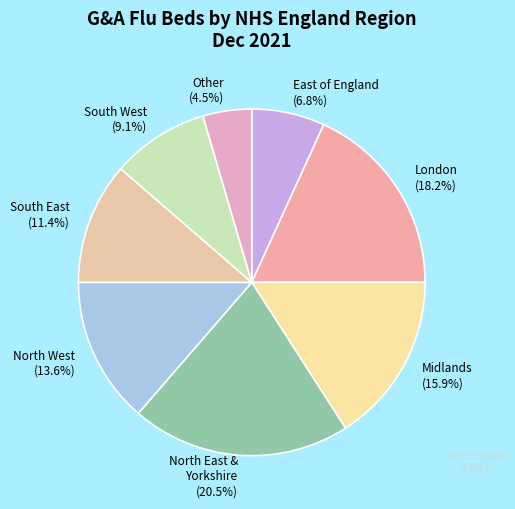

Is it true that South West is 23% of the pie?

False